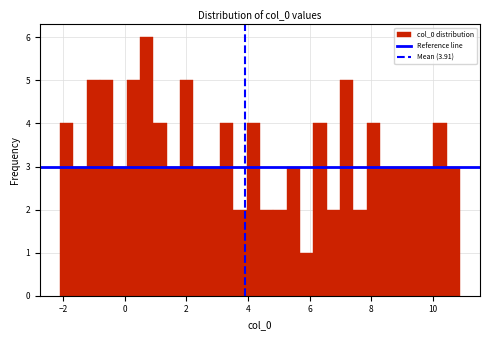

Read against the x-axis, roughly where is the centre of the tallest bar?

0.8